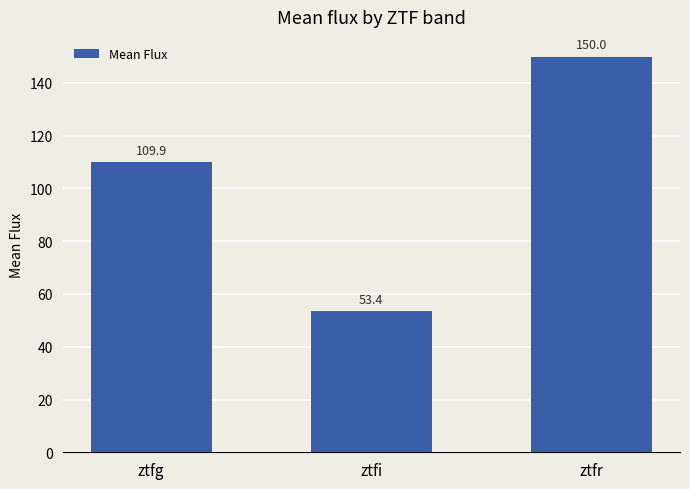

At which label is the value closest to 101?

ztfg